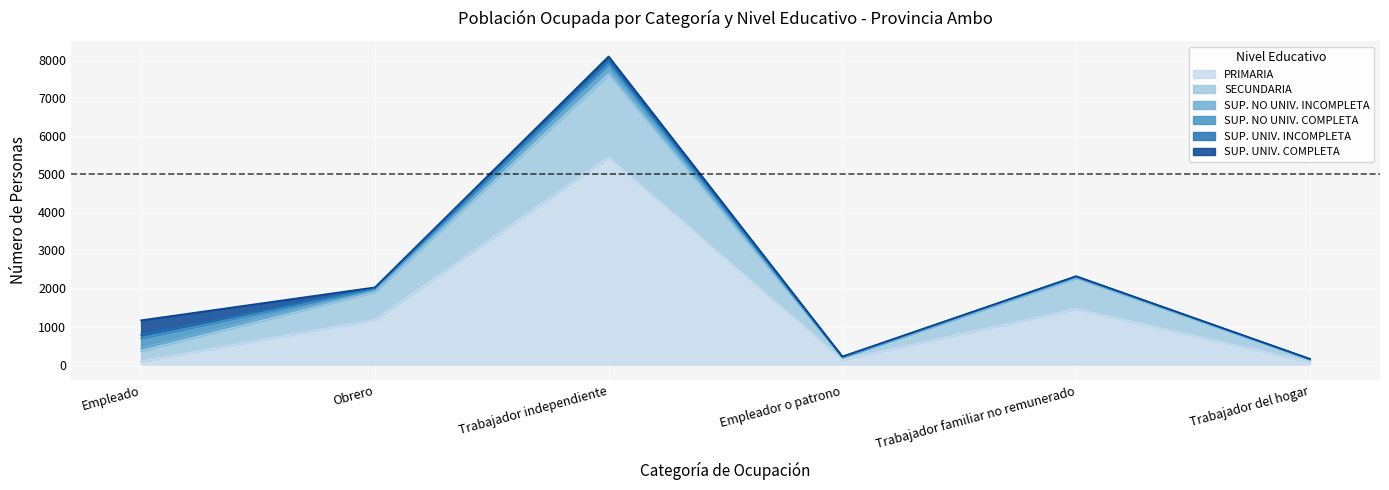

Which series changed the most between Empleador o patrono and Trabajador familiar no remunerado?

PRIMARIA